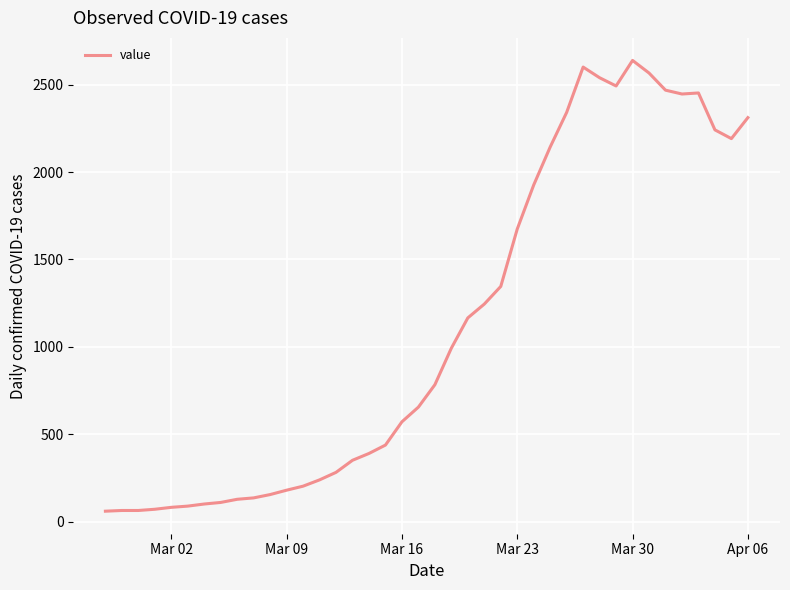

What is the difference between the maximum and minimum values?

2577